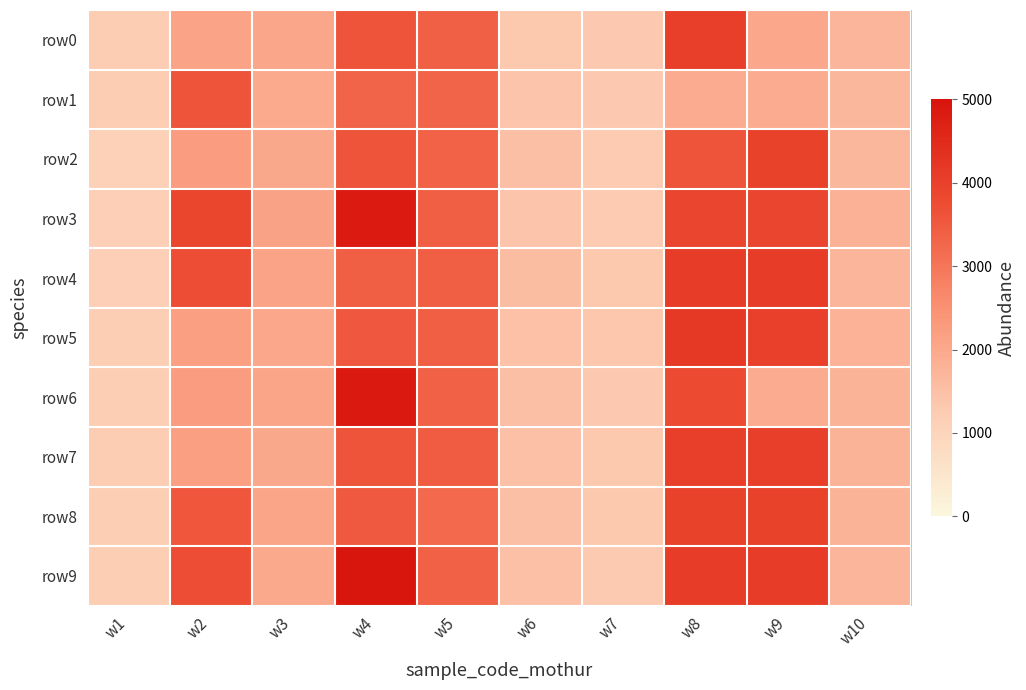

Which series has the largest total across all categories?

row9